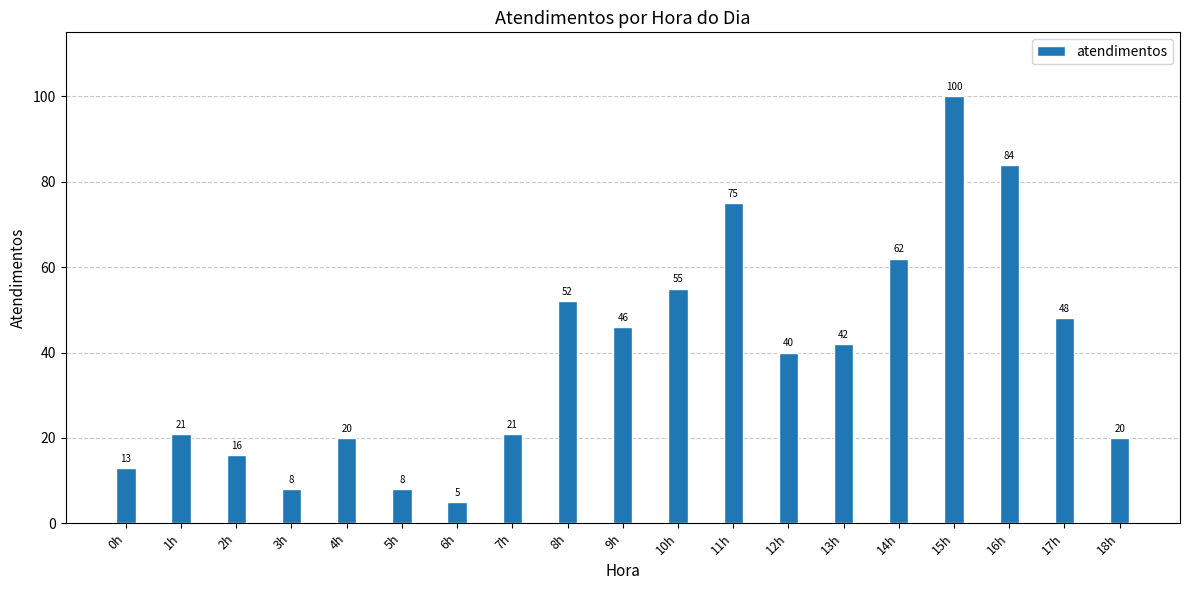

Is it true that the value at 18h is 32?

False